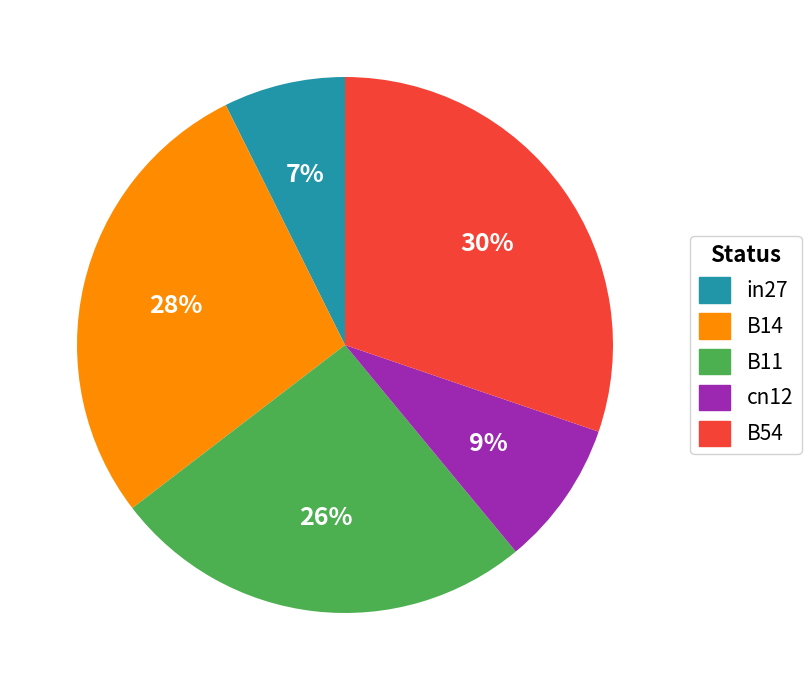

Which category has the biggest portion of the pie?

B54